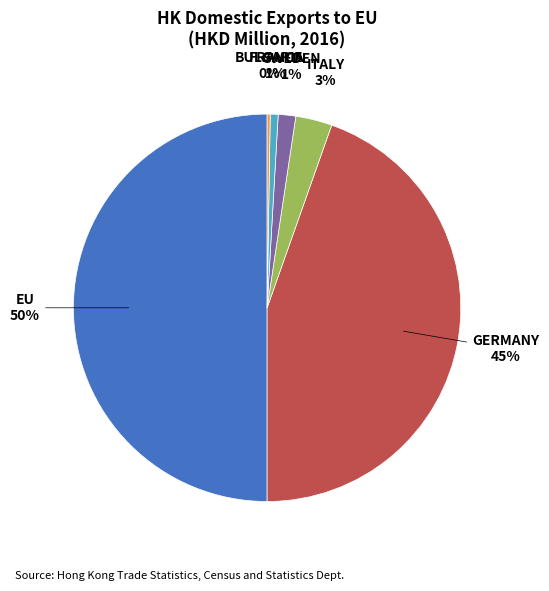

To the nearest percent, what portion does ITALY represent?

3%